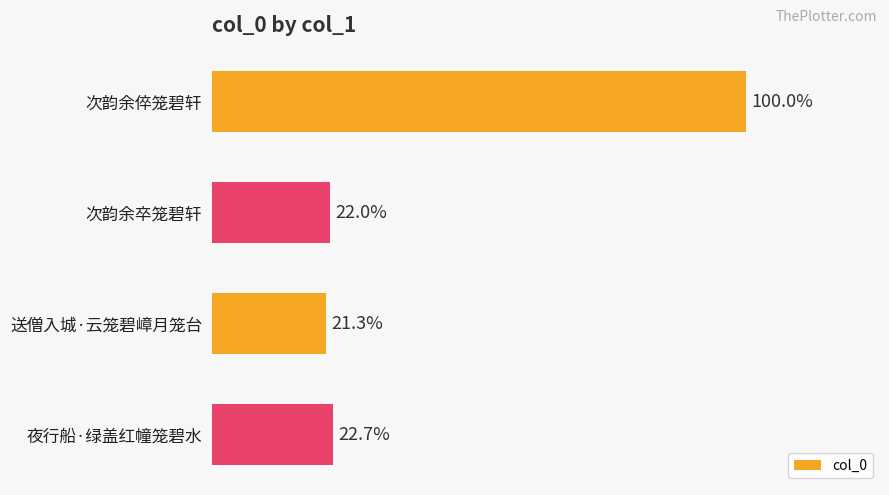

Does the chart contain any negative values?

No